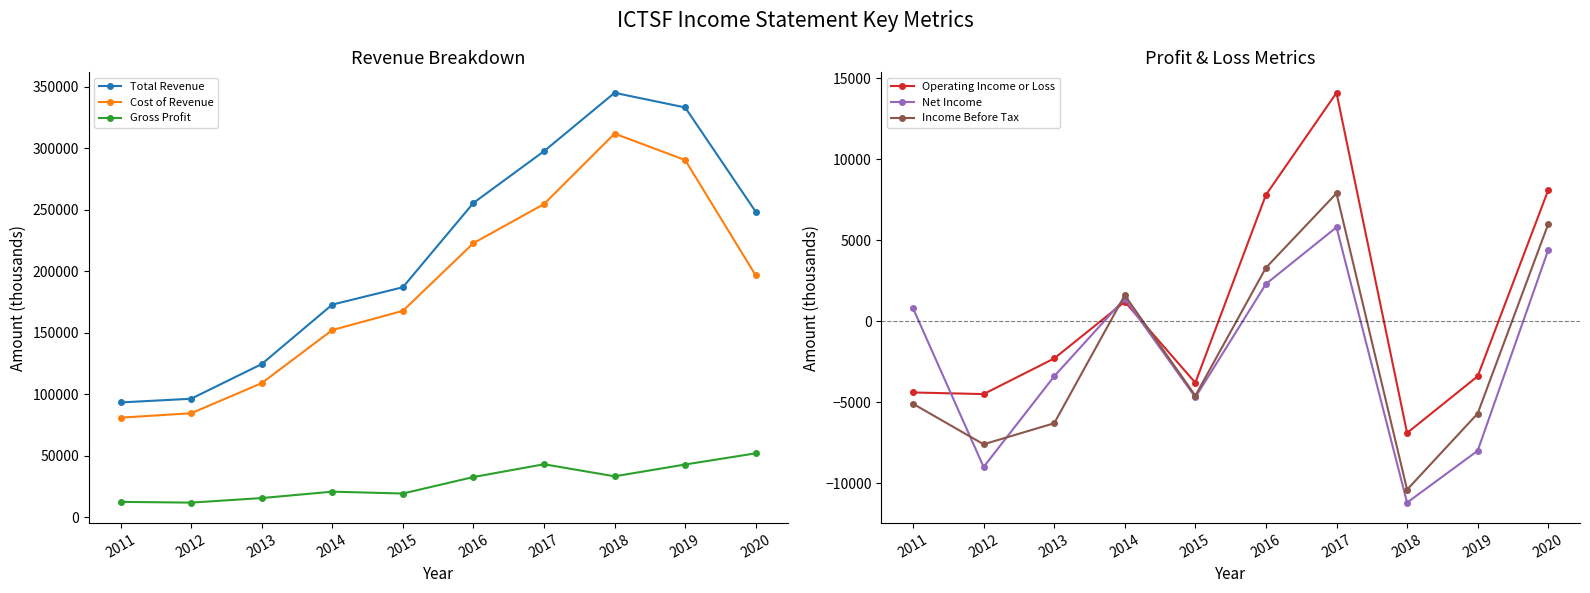

True or false: Operating Income or Loss and Net Income intersect in this chart.

True